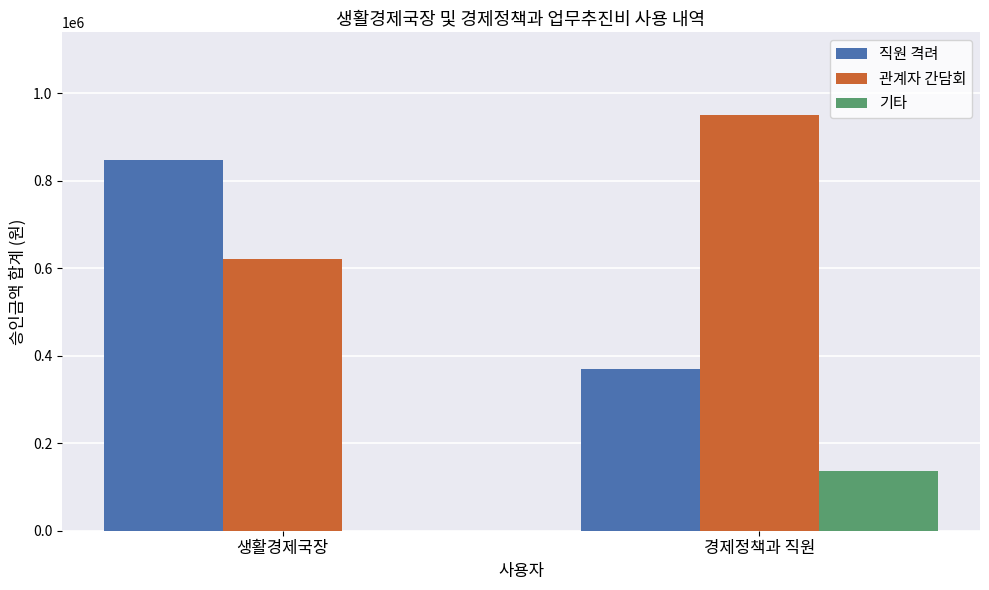

Which series changed the most between 생활경제국장 and 경제정책과 직원?

직원 격려